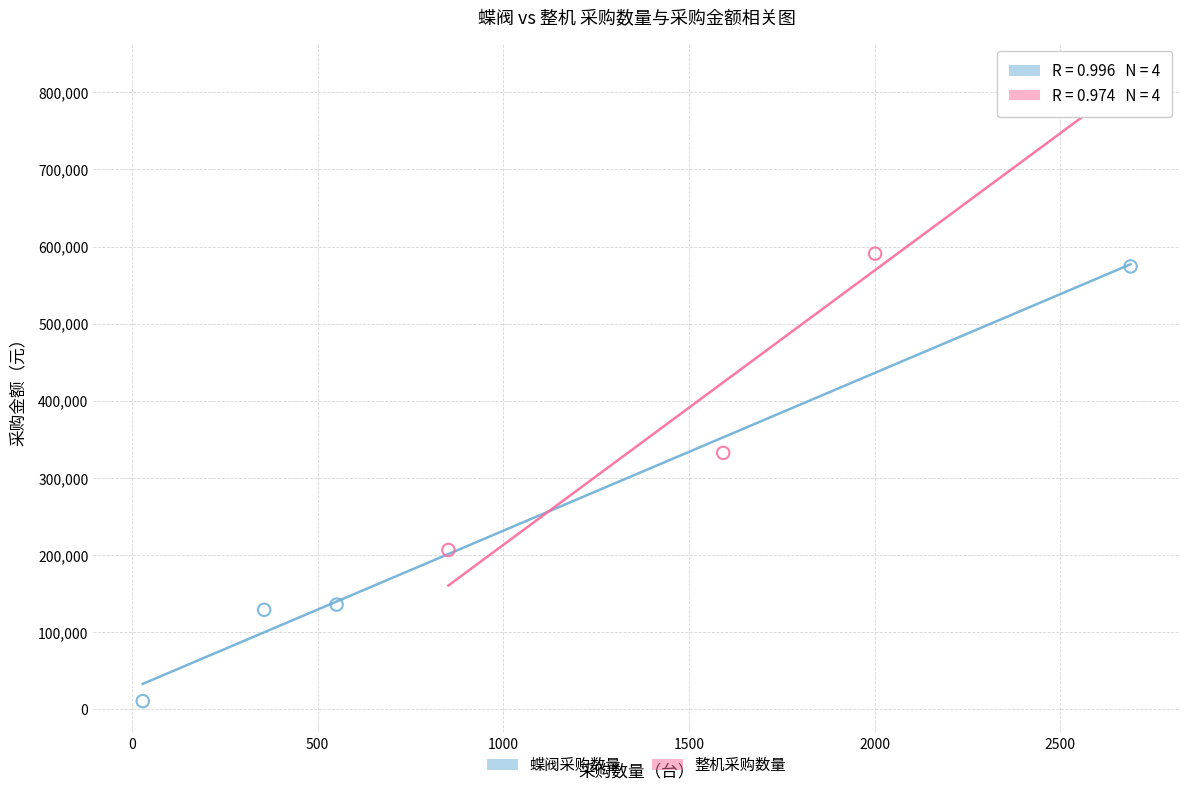

Which series contains the lowest Y value?

蝶阀采购数量